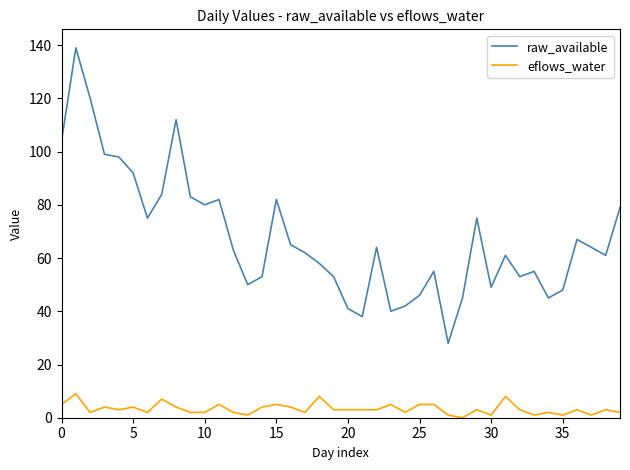

What is the highest value of the raw_available series?

139